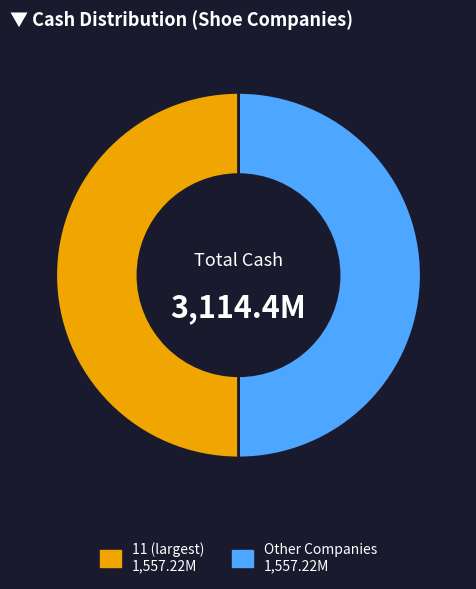

Is there a majority slice in this chart?

No